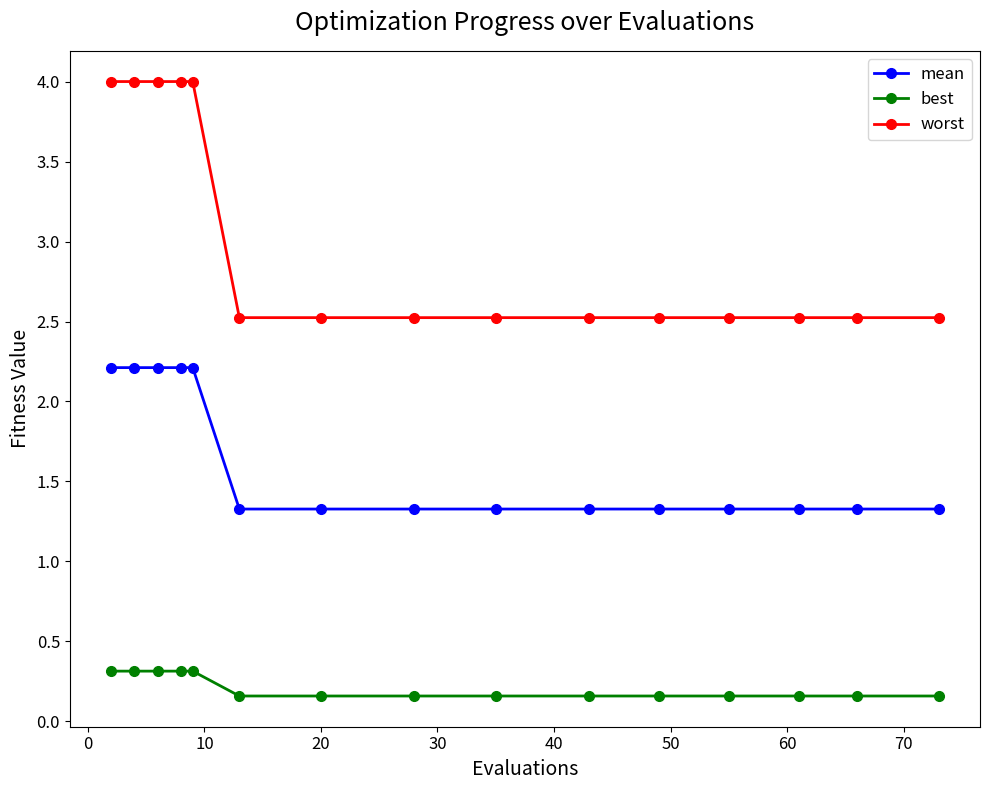

What is the average value of the mean series?

1.6